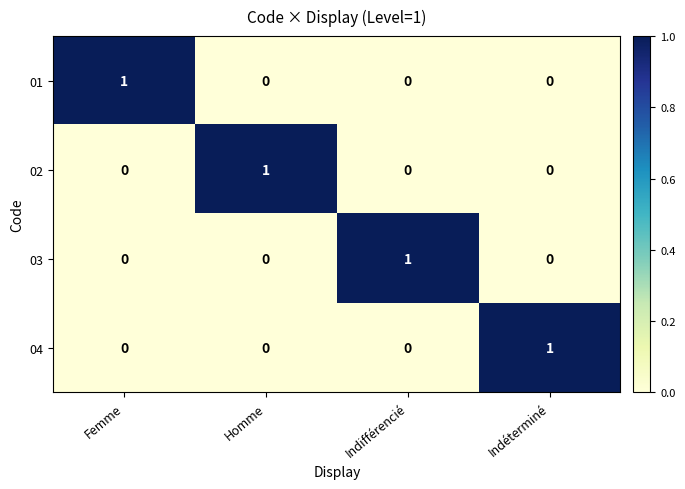

Reading left to right, transcribe all the data shown in this chart.

01: 1	0	0	0
02: 0	1	0	0
03: 0	0	1	0
04: 0	0	0	1